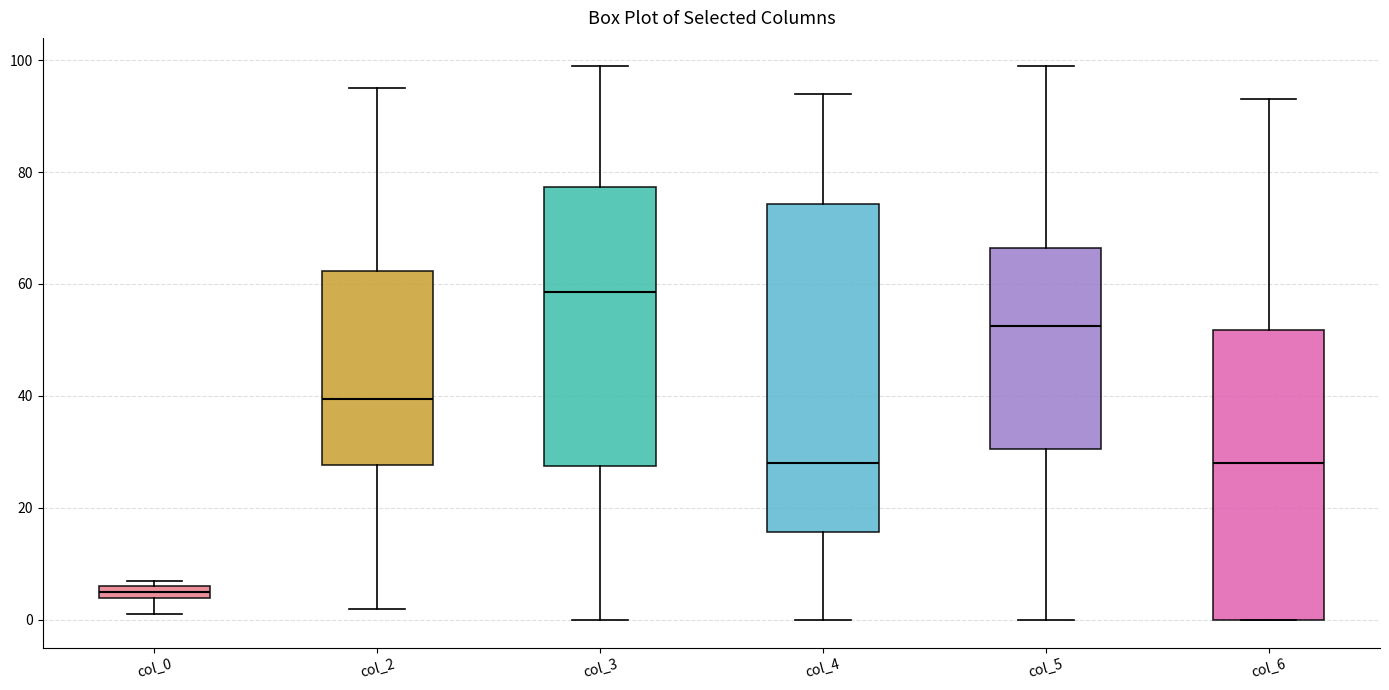

Comparing the boxes themselves (not the whiskers), which one is the tallest?

col_4